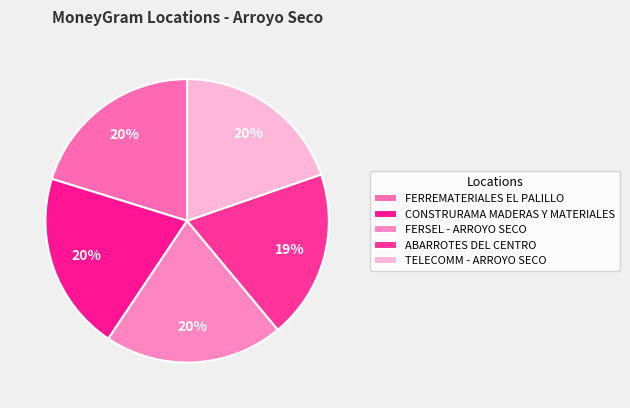

Which category has the smallest portion of the pie?

ABARROTES DEL CENTRO